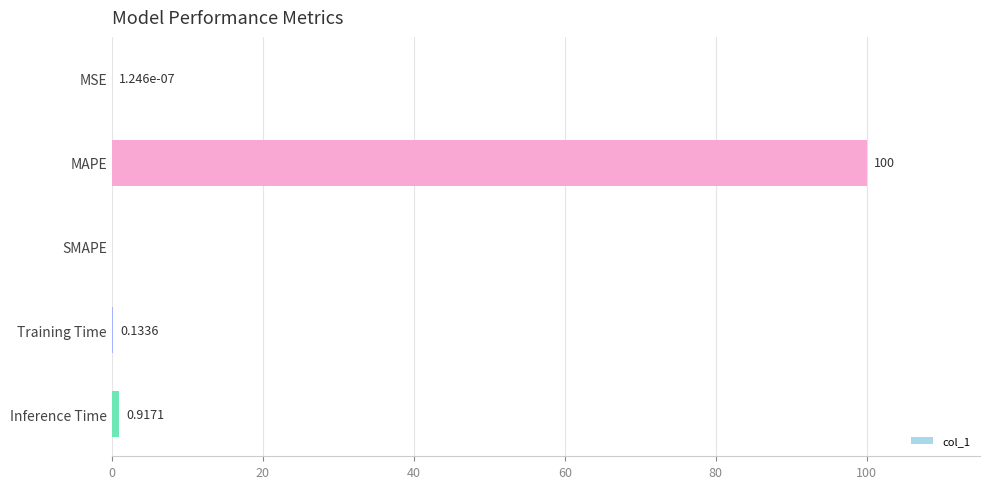

Which has a higher value, MSE or Training Time?

Training Time